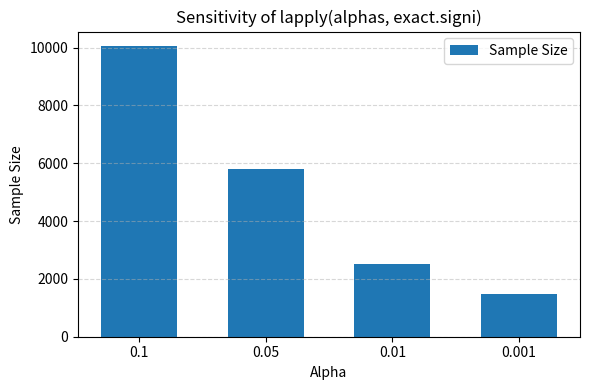

How many values are between 2508 and 10049?

3